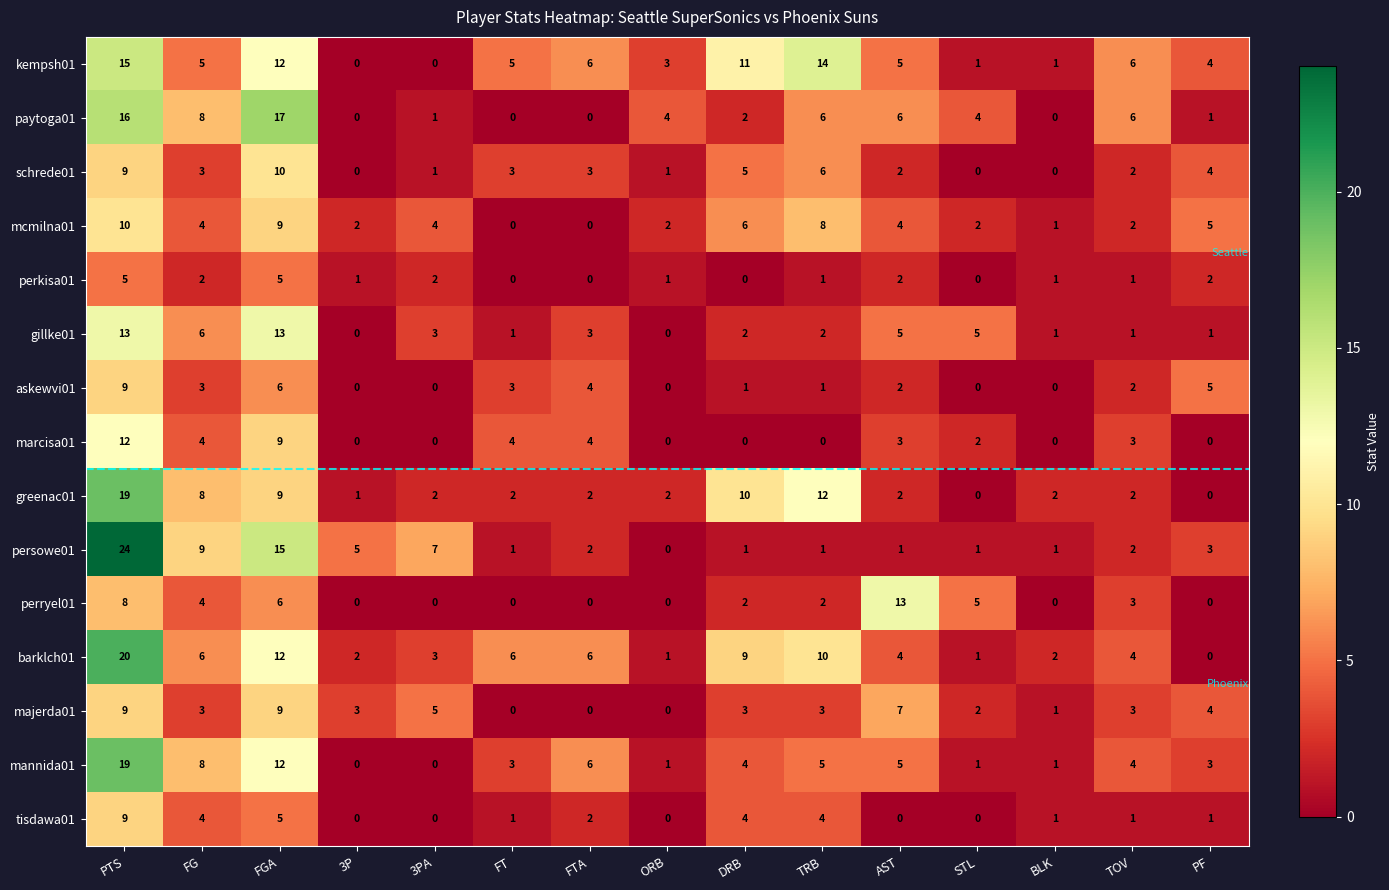

What value does the mannida01 series have at FG?

8